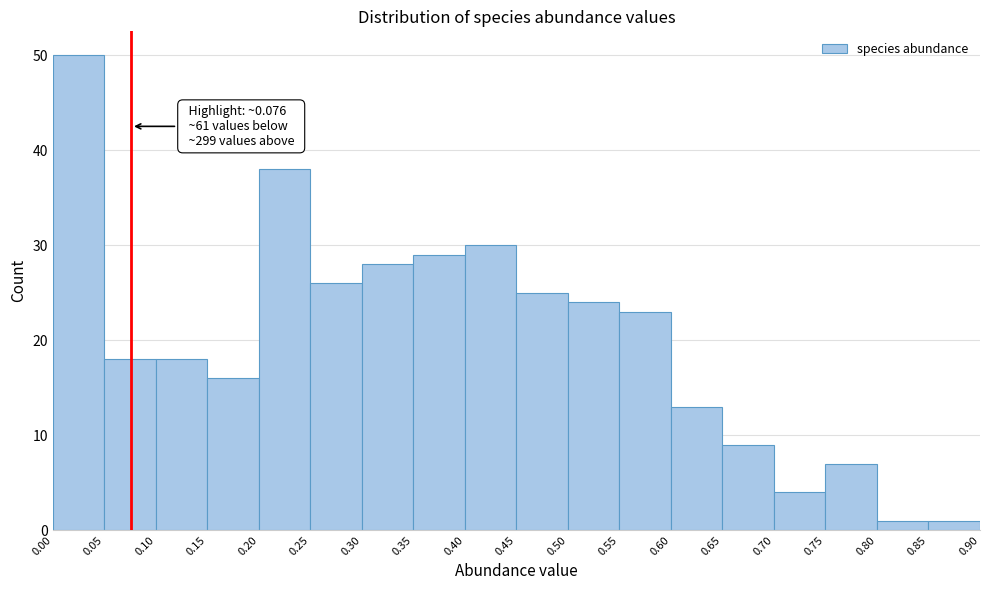

Which range on the x-axis has the tallest bar?

0.00 to 0.05